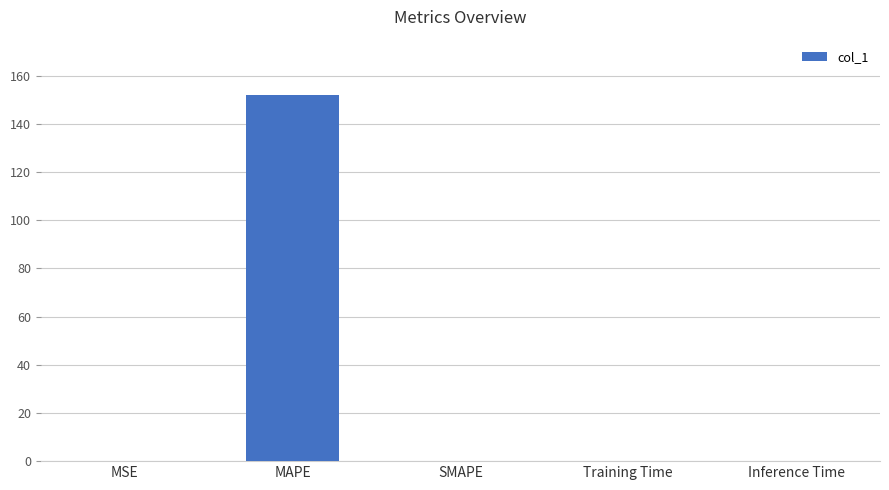

Which category has the highest value across all series?

MAPE